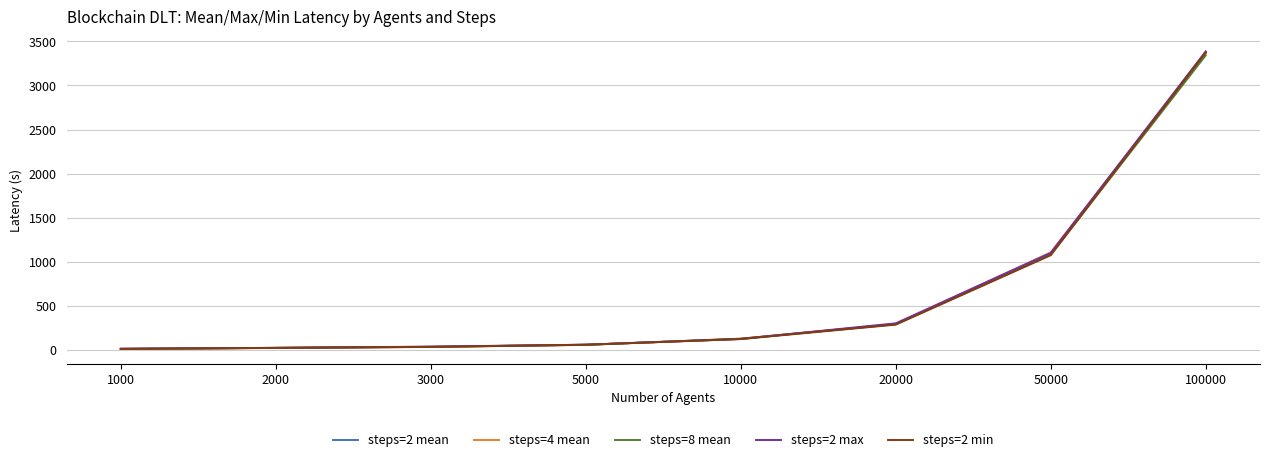

What is the total value across all series at 10000?

626.4